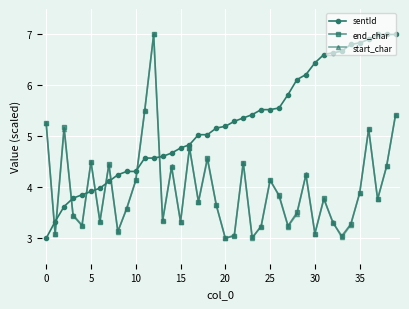

What is the value of the start_char point at the 28th from the left?

3.2